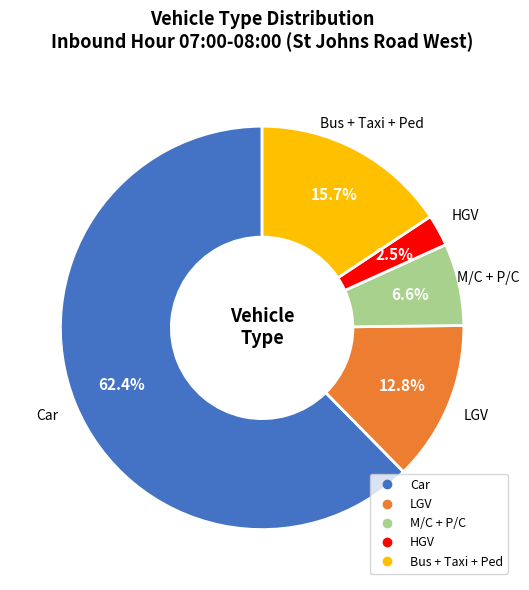

Is there any slice that represents more than half of the pie?

Yes